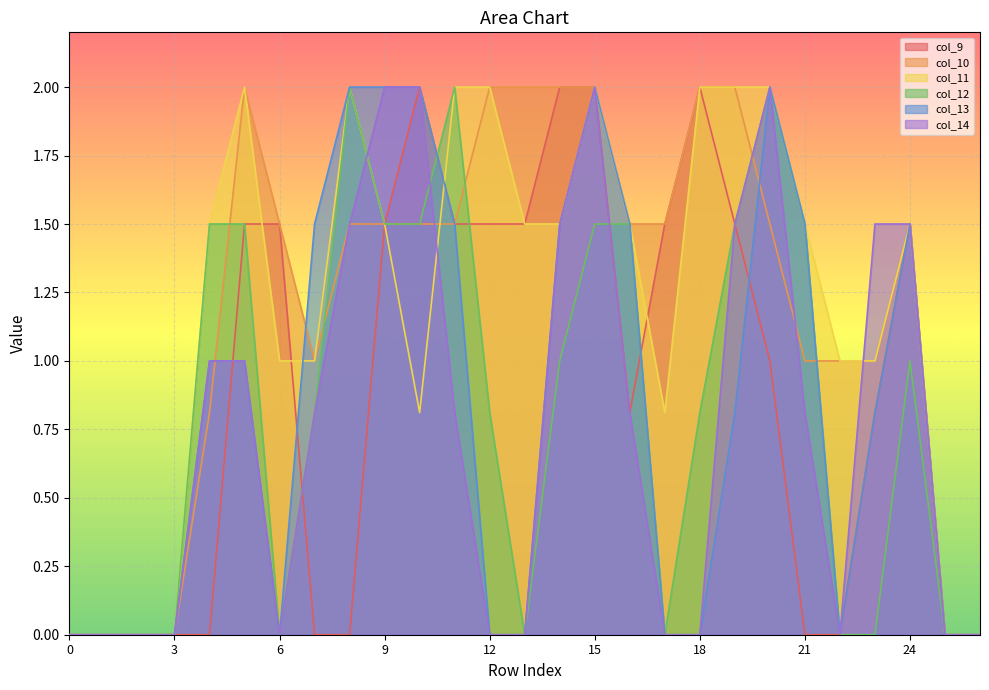

How many lines are shown in the chart?

6